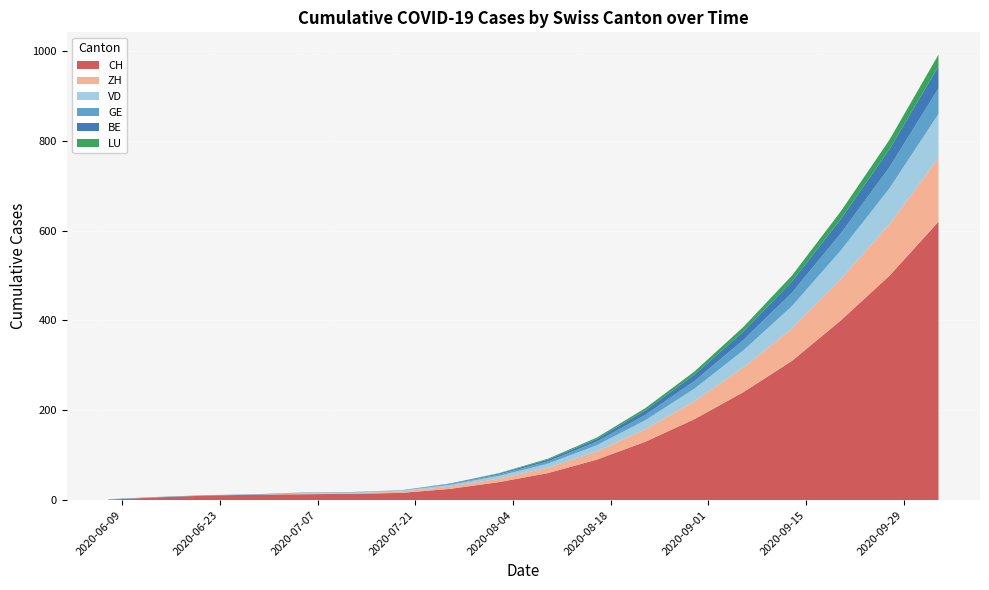

Reading left to right, extract all data points from this chart.

CH: 2020-06-07=1	2020-06-14=6	2020-06-21=10	2020-06-28=12	2020-07-05=13	2020-07-12=14	2020-07-19=16	2020-07-26=25	2020-08-02=40	2020-08-09=60	2020-08-16=90	2020-08-23=130	2020-08-30=180	2020-09-06=240	2020-09-13=310	2020-09-20=400	2020-09-27=500	2020-10-04=620
ZH: 2020-06-07=0	2020-06-14=0	2020-06-21=0	2020-06-28=0	2020-07-05=1	2020-07-12=1	2020-07-19=3	2020-07-26=5	2020-08-02=8	2020-08-09=12	2020-08-16=18	2020-08-23=28	2020-08-30=40	2020-09-06=55	2020-09-13=72	2020-09-20=92	2020-09-27=115	2020-10-04=142
VD: 2020-06-07=0	2020-06-14=0	2020-06-21=0	2020-06-28=0	2020-07-05=2	2020-07-12=2	2020-07-19=2	2020-07-26=4	2020-08-02=6	2020-08-09=9	2020-08-16=14	2020-08-23=20	2020-08-30=28	2020-09-06=38	2020-09-13=50	2020-09-20=64	2020-09-27=80	2020-10-04=98
GE: 2020-06-07=1	2020-06-14=1	2020-06-21=1	2020-06-28=1	2020-07-05=1	2020-07-12=1	2020-07-19=1	2020-07-26=2	2020-08-02=3	2020-08-09=5	2020-08-16=8	2020-08-23=12	2020-08-30=17	2020-09-06=23	2020-09-13=30	2020-09-20=38	2020-09-27=47	2020-10-04=57
BE: 2020-06-07=0	2020-06-14=0	2020-06-21=0	2020-06-28=0	2020-07-05=0	2020-07-12=0	2020-07-19=0	2020-07-26=1	2020-08-02=2	2020-08-09=4	2020-08-16=6	2020-08-23=10	2020-08-30=14	2020-09-06=19	2020-09-13=25	2020-09-20=32	2020-09-27=40	2020-10-04=49
LU: 2020-06-07=0	2020-06-14=0	2020-06-21=0	2020-06-28=0	2020-07-05=0	2020-07-12=0	2020-07-19=0	2020-07-26=0	2020-08-02=1	2020-08-09=2	2020-08-16=3	2020-08-23=5	2020-08-30=7	2020-09-06=10	2020-09-13=13	2020-09-20=17	2020-09-27=21	2020-10-04=26